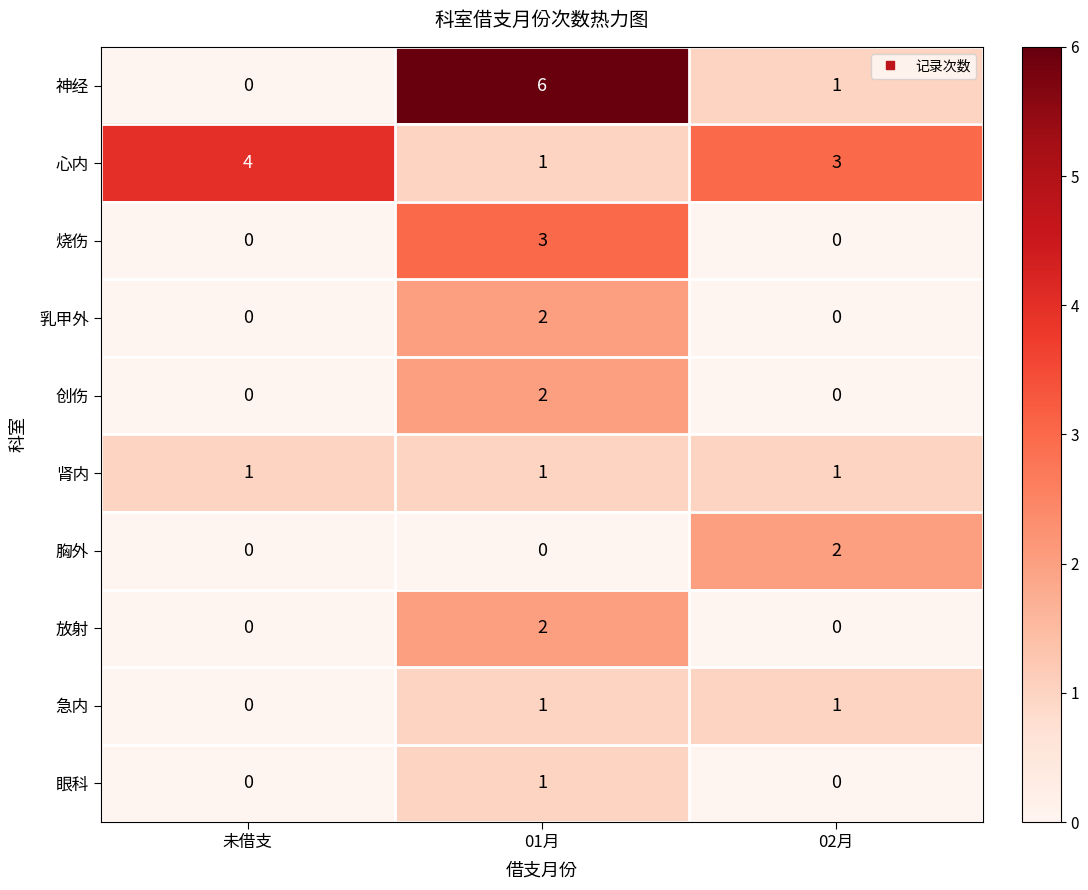

The value of 烧伤 at 01月 is 1. True or false?

False